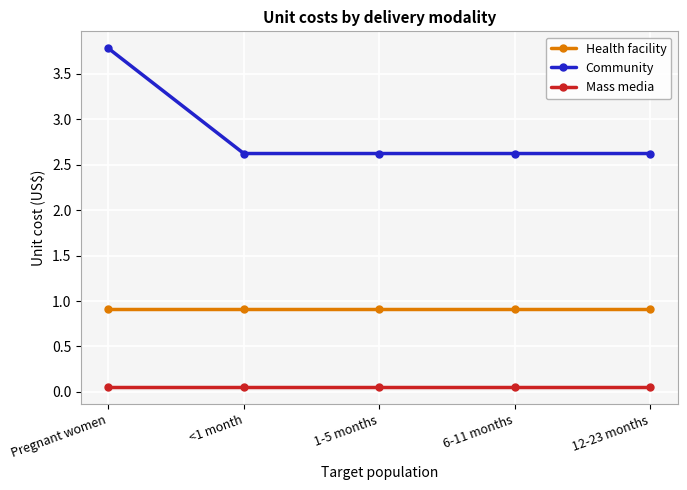

What is the difference between the Community values at 6-11 months and Pregnant women?

1.2